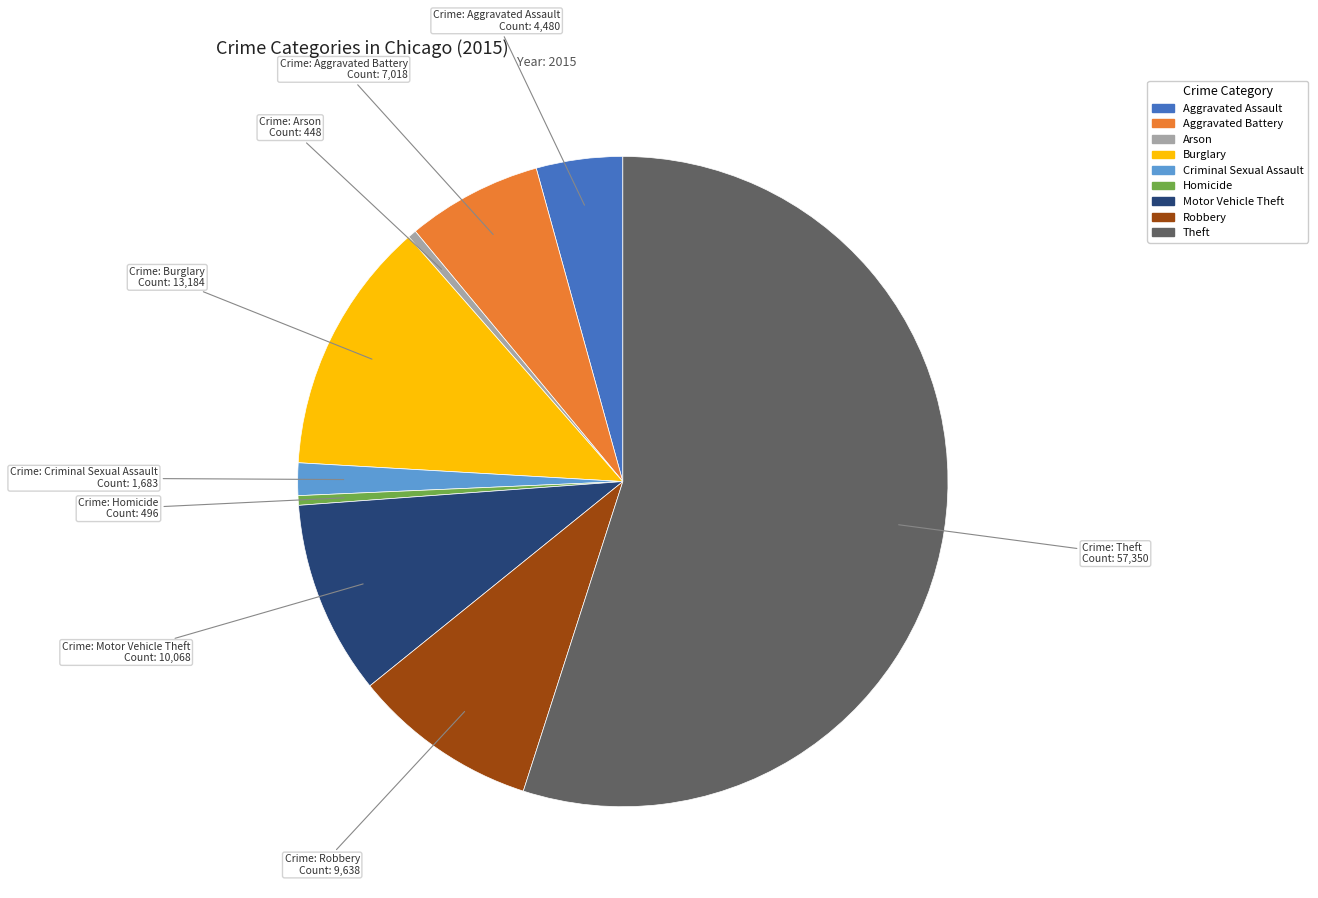

What is the largest slice in the pie chart?

Theft